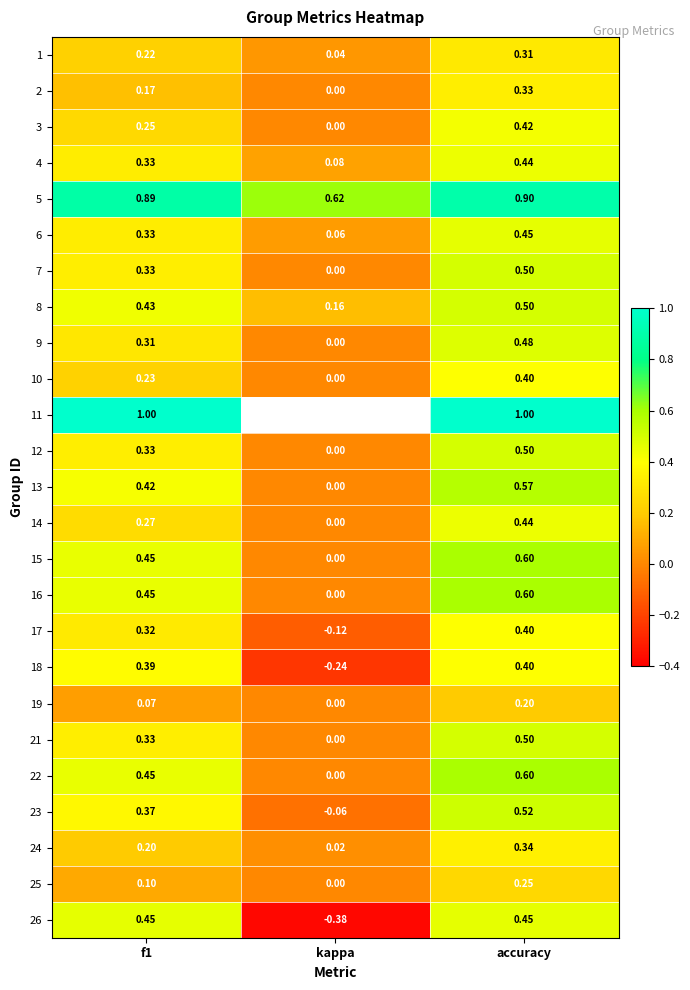

What is the highest value of the 15 series?

0.6